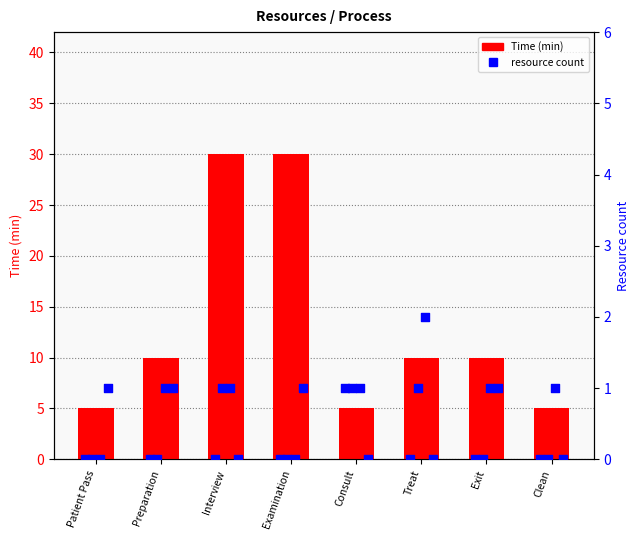

Which series has the largest Y range (max minus min)?

Time (min)